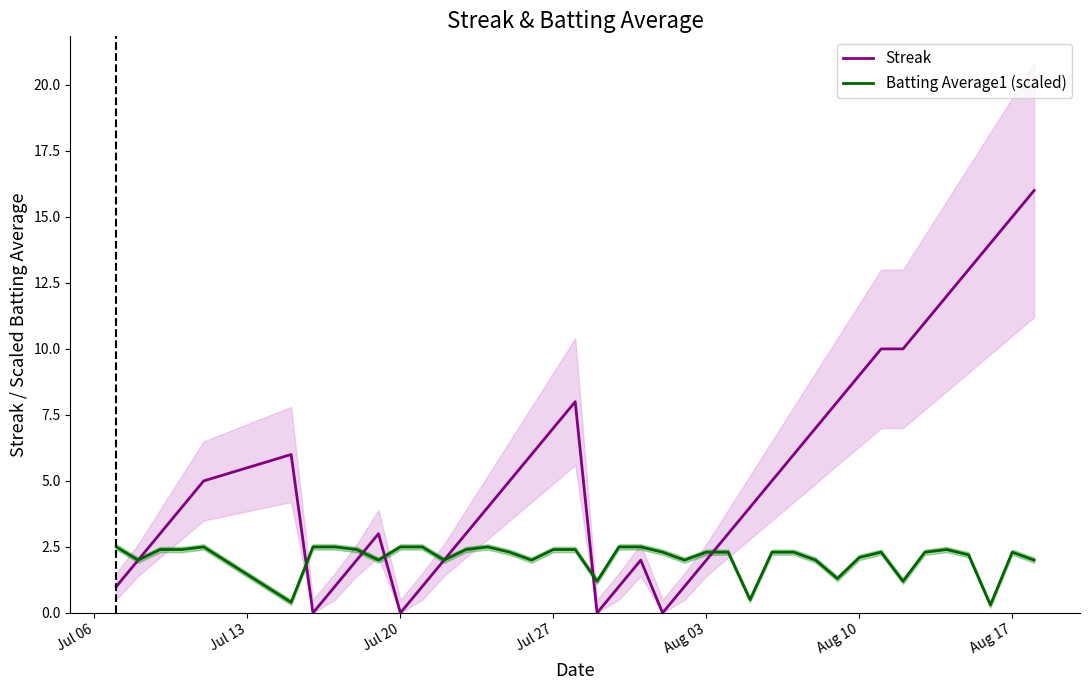

The Batting Average1 (scaled) series shows 0.6 at Jul 27. True or false?

False